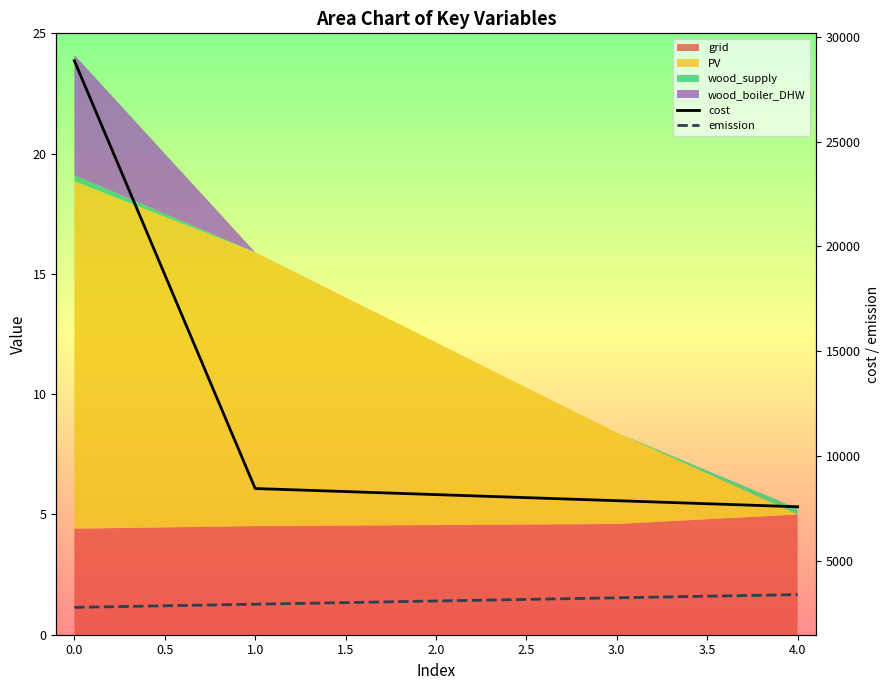

True or false: emission and cost intersect in this chart.

False